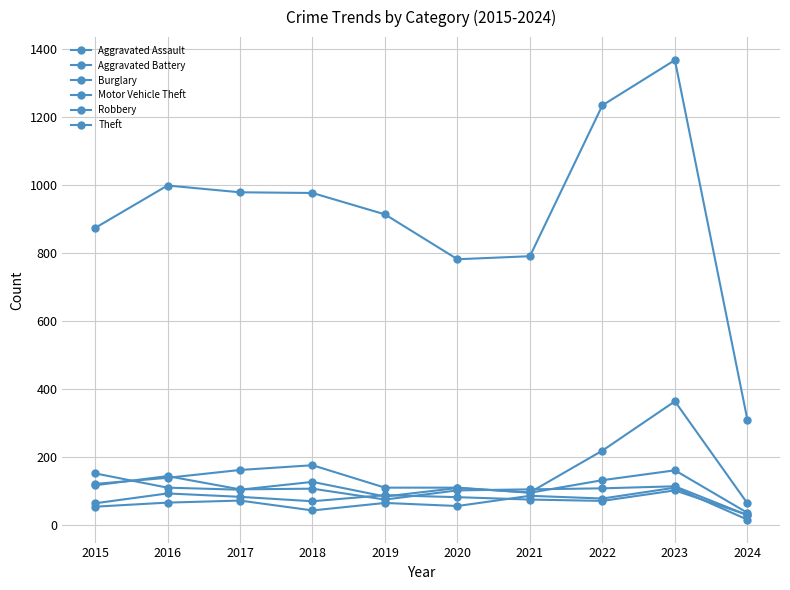

How many series are shown in this chart?

6